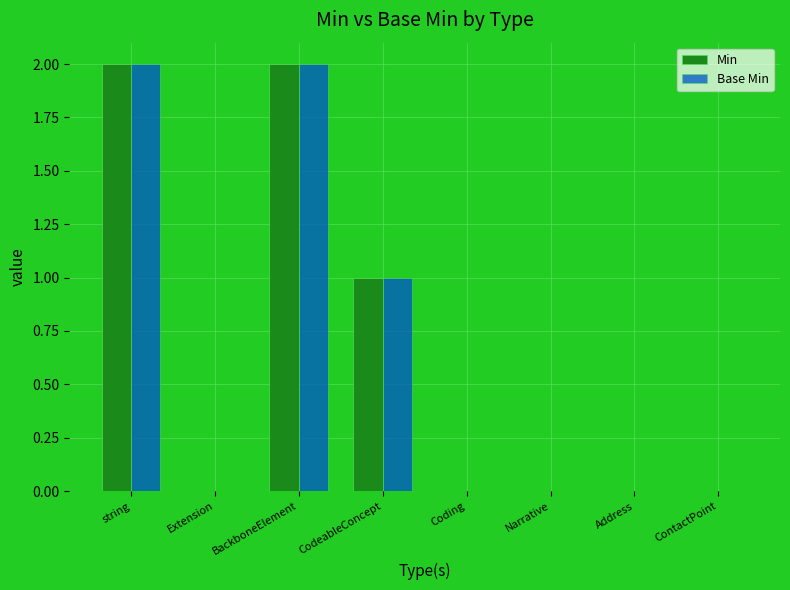

Is the value of Base Min at CodeableConcept greater than the value of Min at Narrative?

Yes